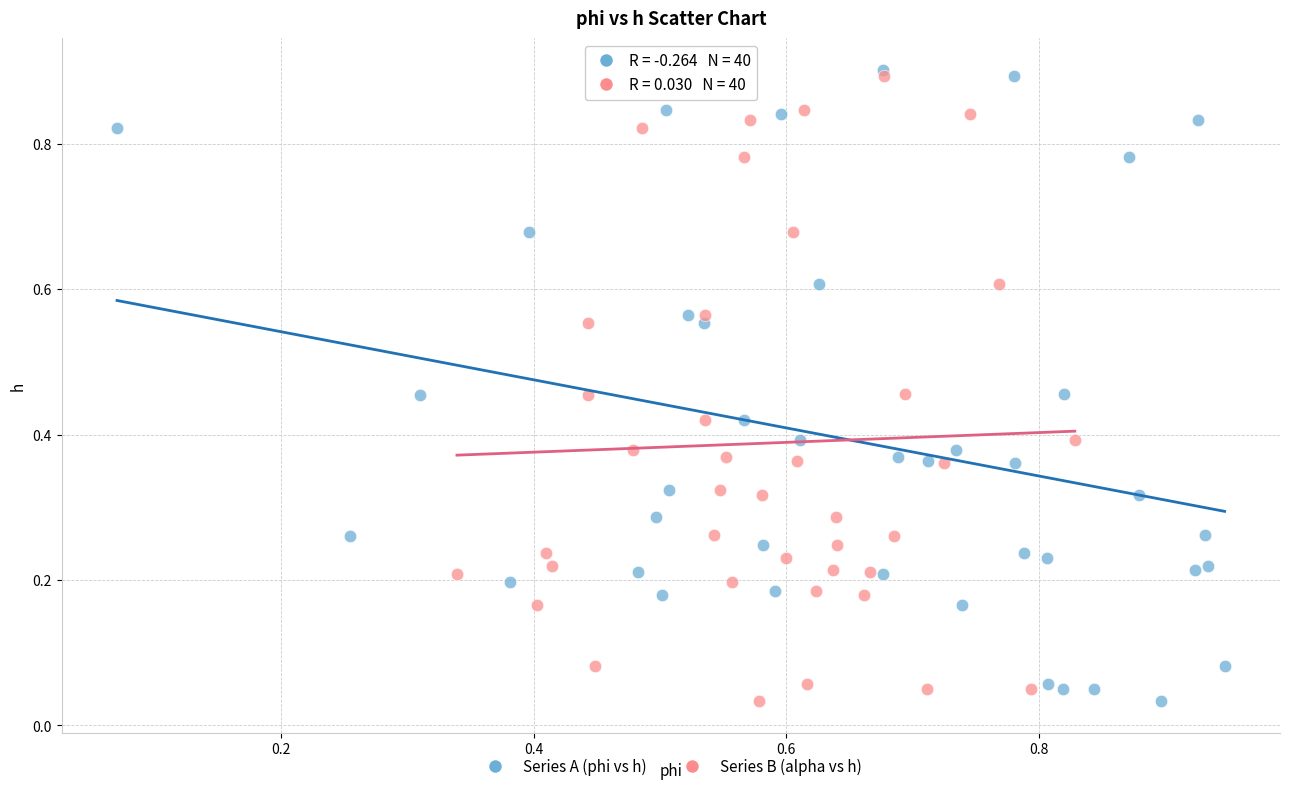

What are all the series names shown in the legend?

Series A (phi vs h), Series B (alpha vs h)